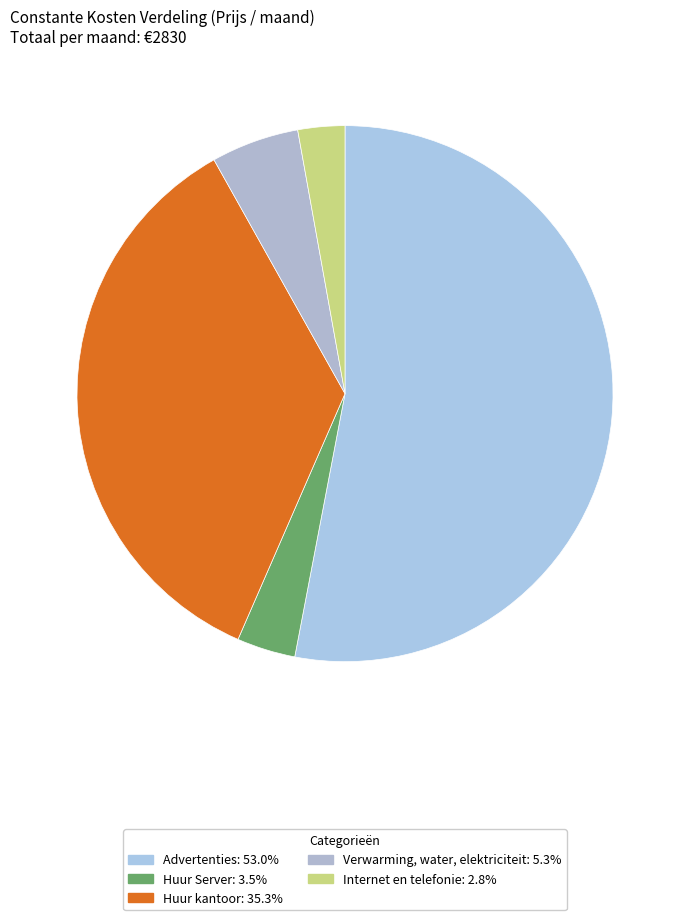

Is Advertenties the majority of the pie?

Yes